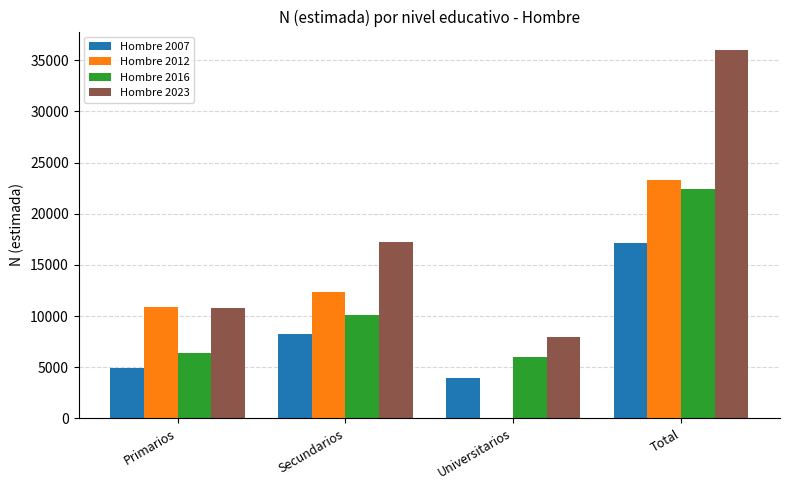

What is the sum of all Hombre 2007 values?

34229